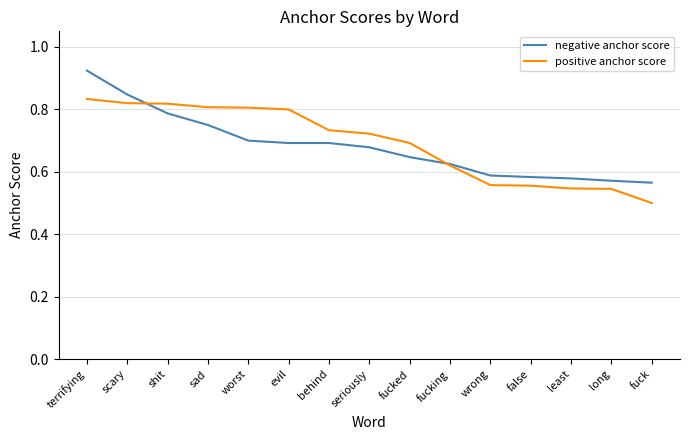

How many negative anchor score values are between 0 and 1?

15